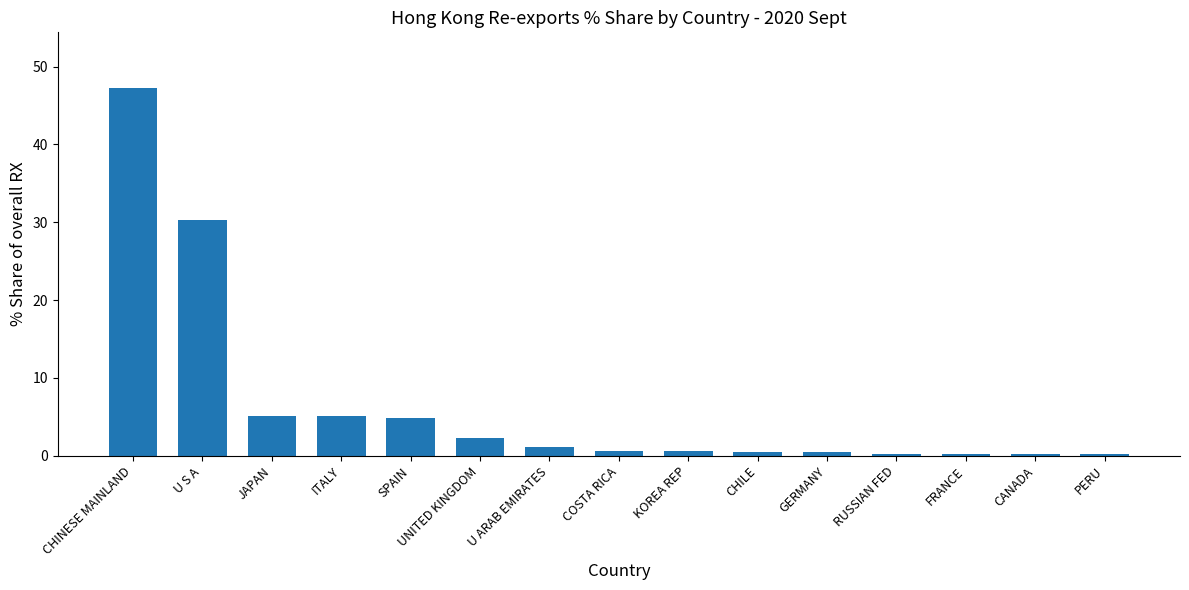

What is the average value?

6.6